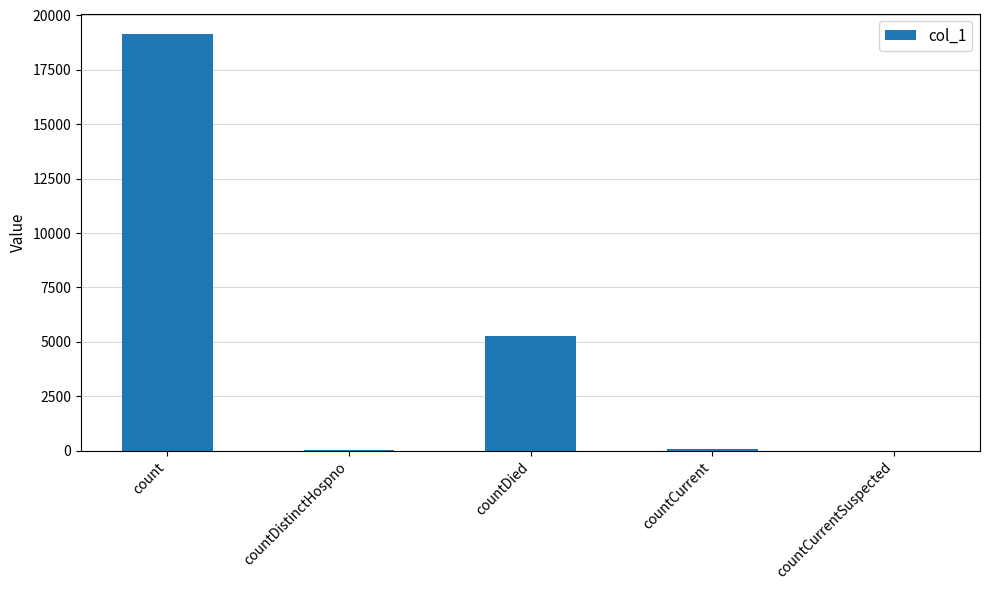

Where does the data first go above 50?

count